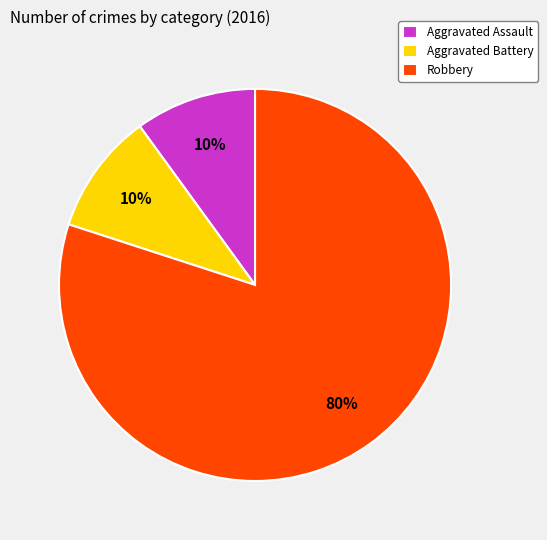

What percentage is the Aggravated Assault slice, to the nearest percent?

10%